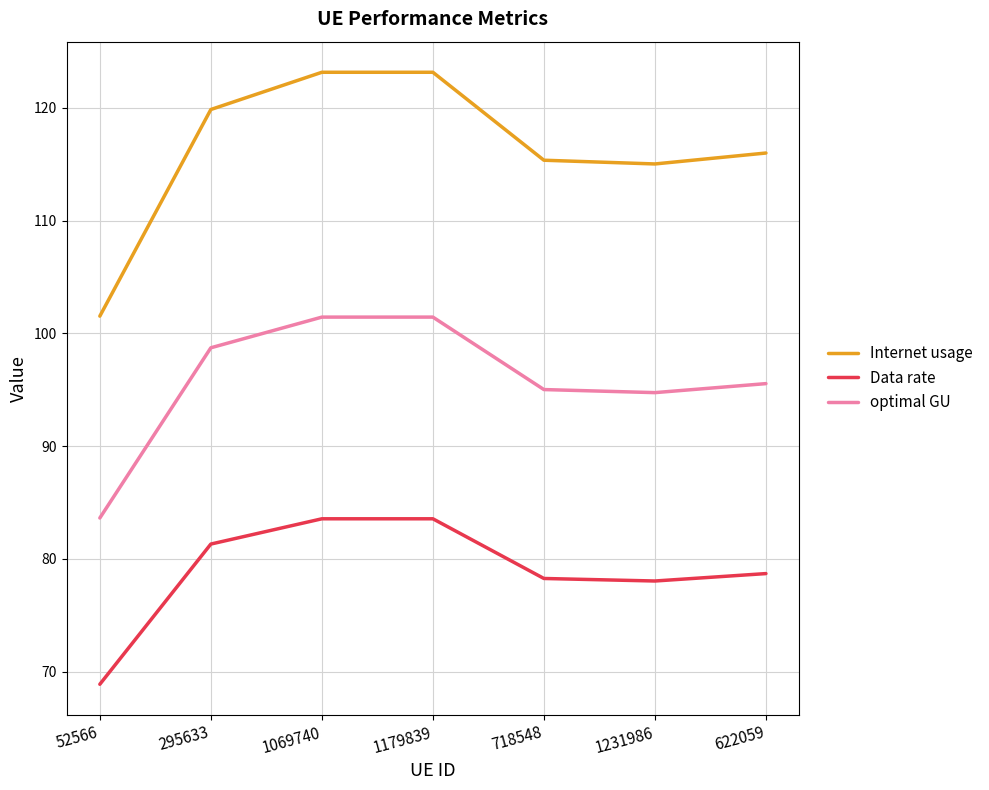

Between 295633 and 718548, which series saw the biggest shift?

Internet usage